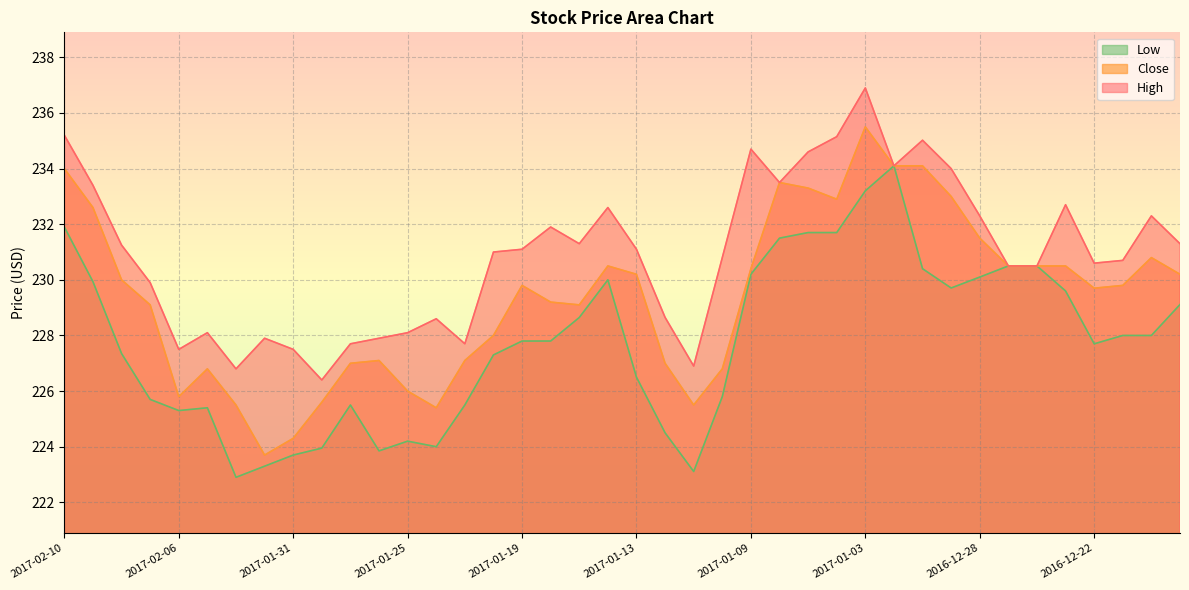

Which label corresponds to the largest value in the chart?

2017-01-03